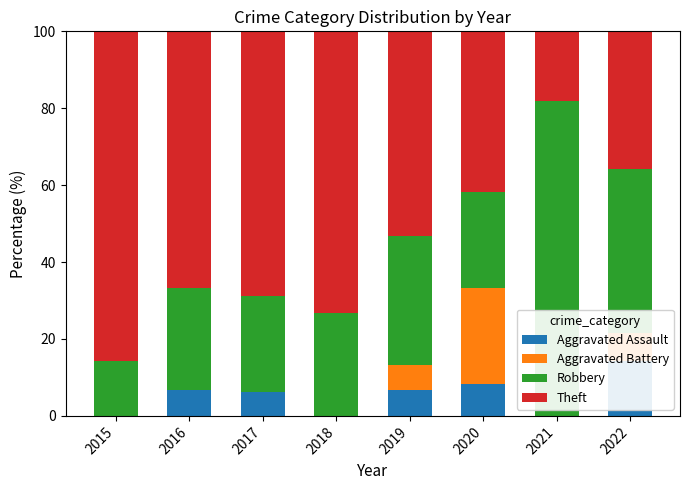

What is the sum of all Theft values?

443.4